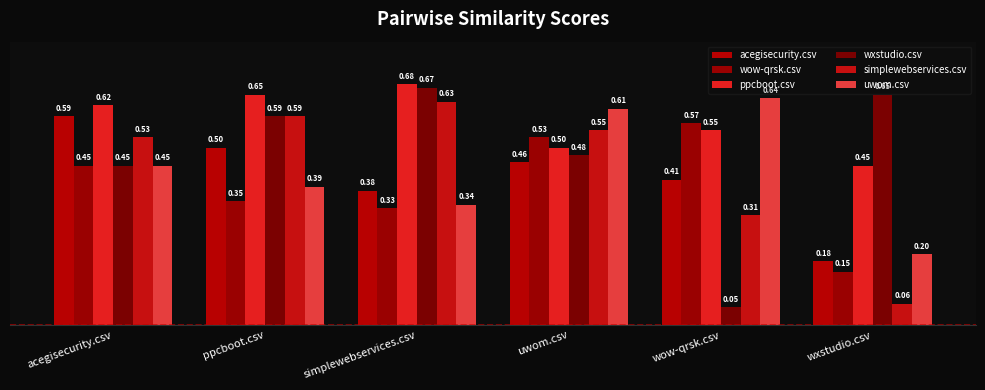

What is the difference between the maximum and minimum values in the wxstudio.csv series?

0.6